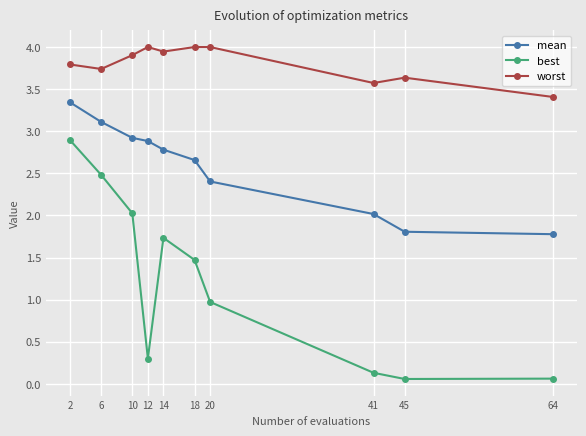

What is the average value of the best series?

1.2